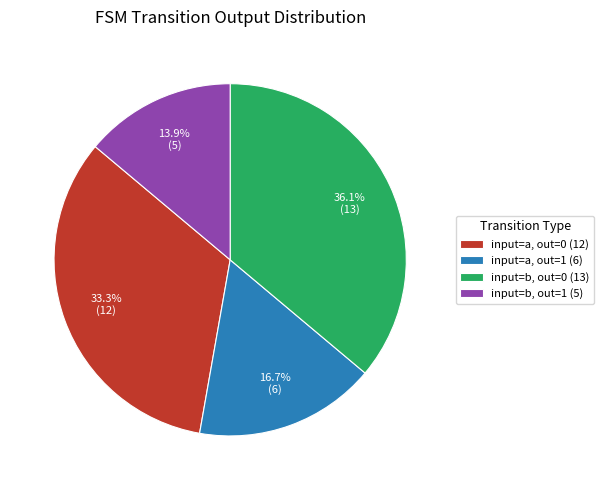

Rank the categories by value from lowest to highest.

input=b, out=1 (5), input=a, out=1 (6), input=a, out=0 (12), input=b, out=0 (13)